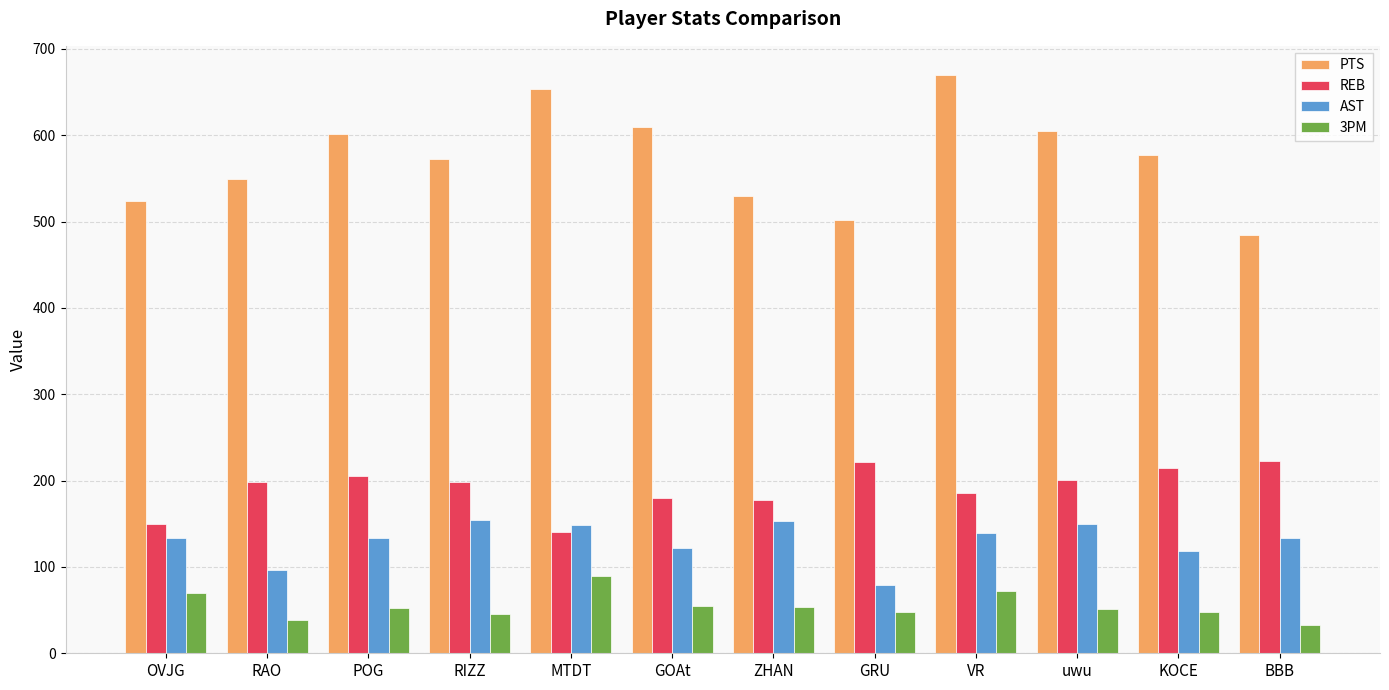

The value of 3PM at MTDT is 55. True or false?

False